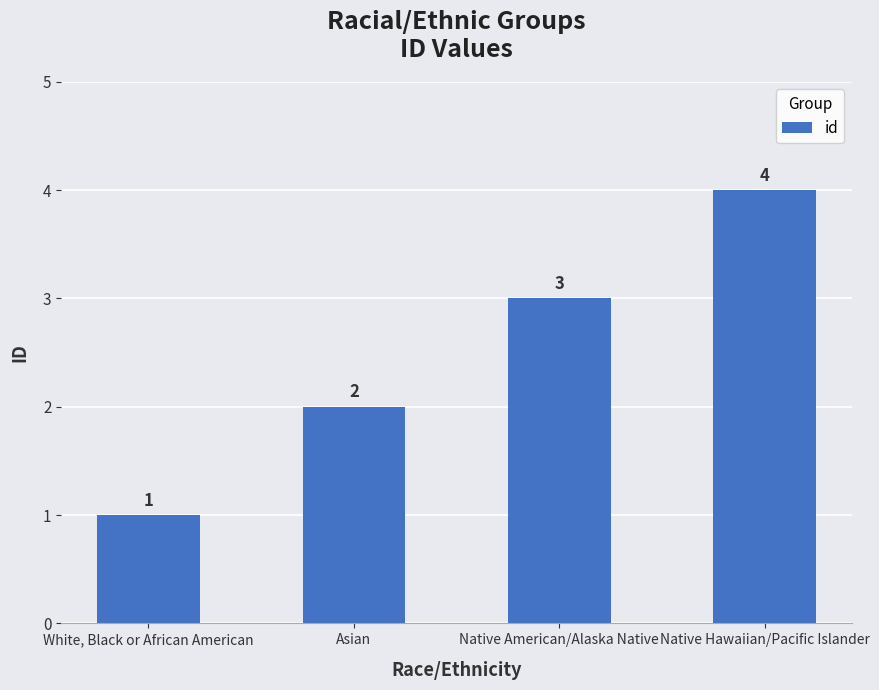

How many bars are there in total?

4